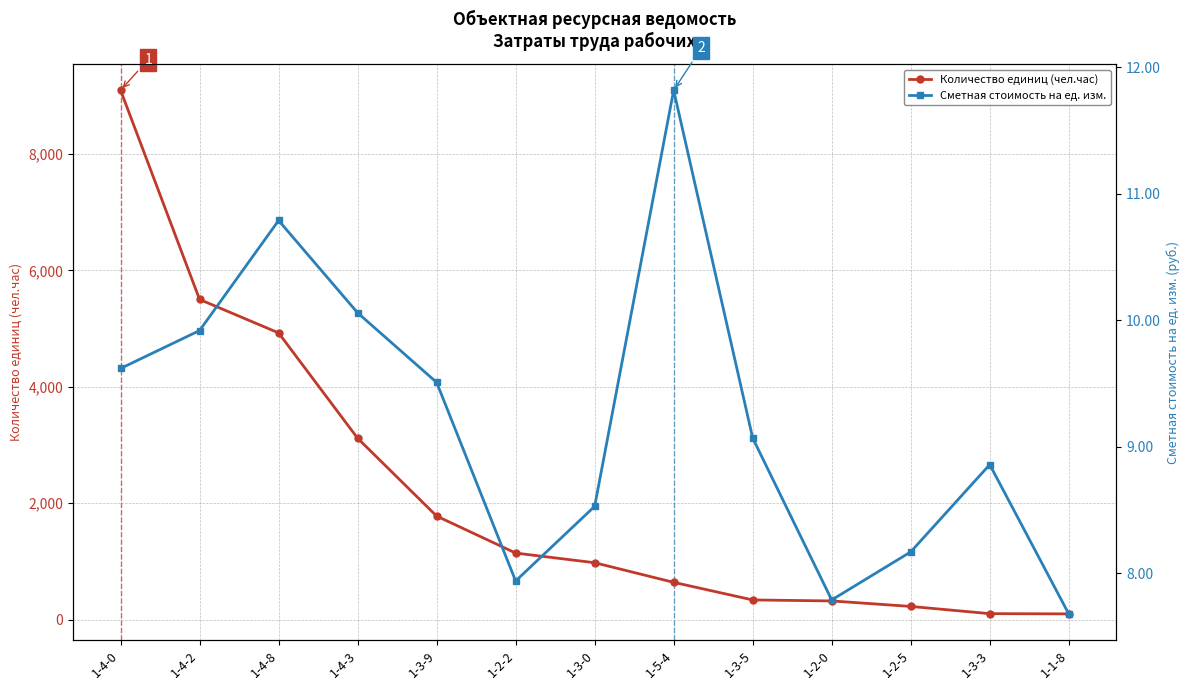

Reading right to left, list all the values displayed in this chart.

Количество единиц (чел.час): 98.7	102.3	226.7	320.9	338.0	640.5	977.7	1143.8	1779.5	3117.4	4927.4	5502.5	9098.7
Сметная стоимость на ед. изм.: 7.7	8.9	8.2	7.8	9.1	11.8	8.5	7.9	9.5	10.1	10.8	9.9	9.6